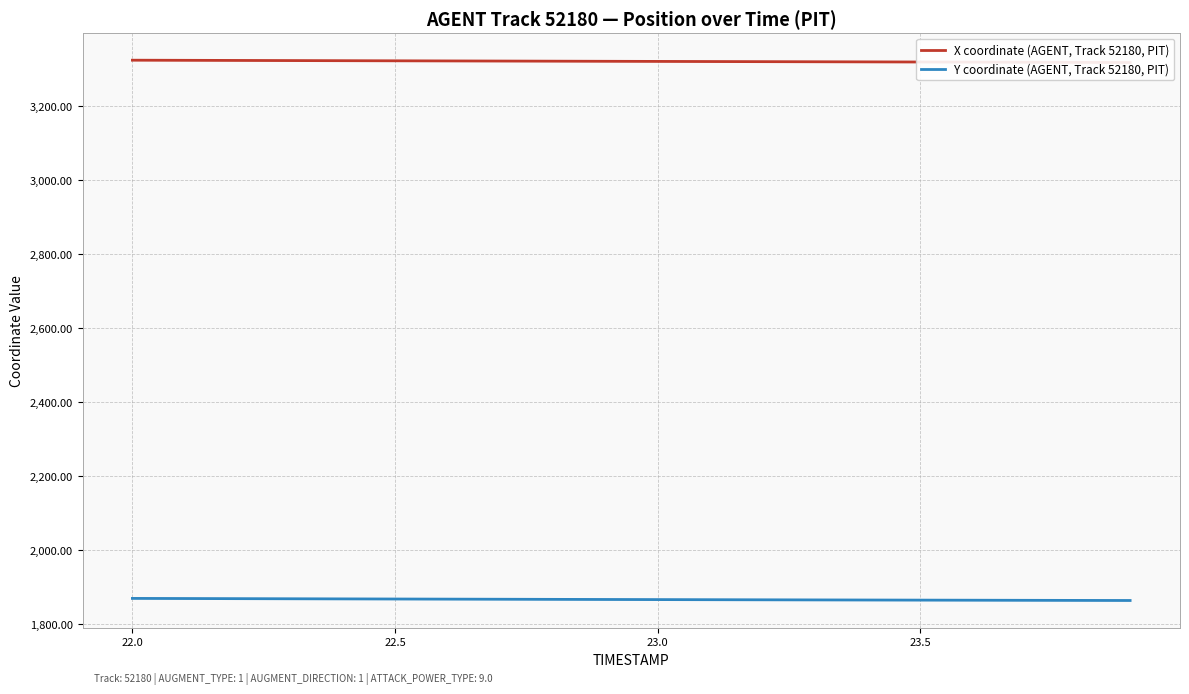

How many lines are shown in the chart?

2